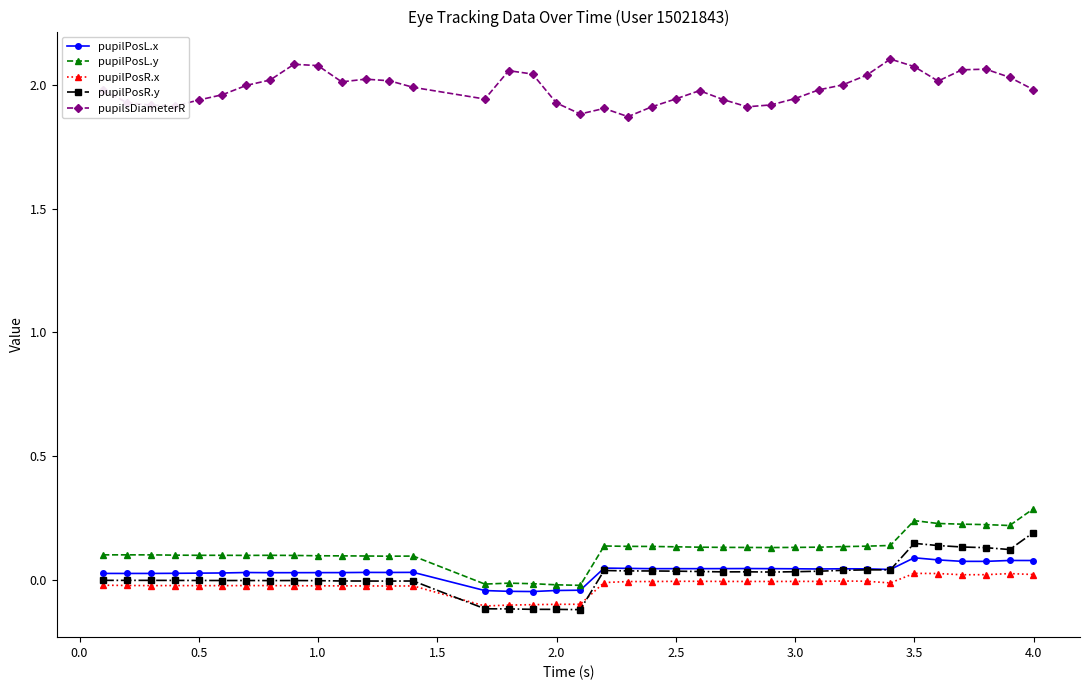

True or false: pupilPosL.y has more than 0 points higher than both neighbors.

True